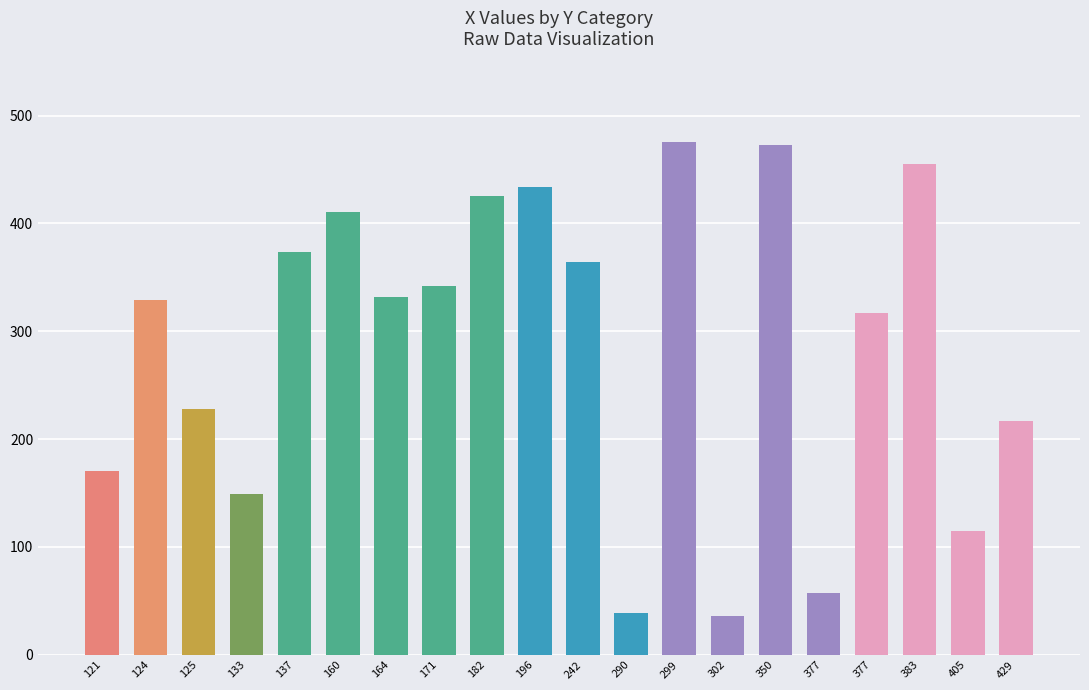

Between 196 and 299, which is larger?

299